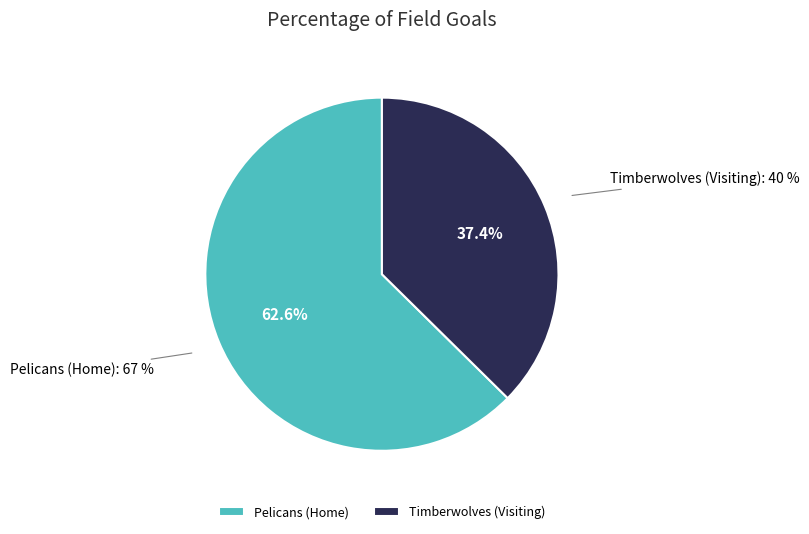

Rank the categories by value from highest to lowest.

Pelicans (Home), Timberwolves (Visiting)